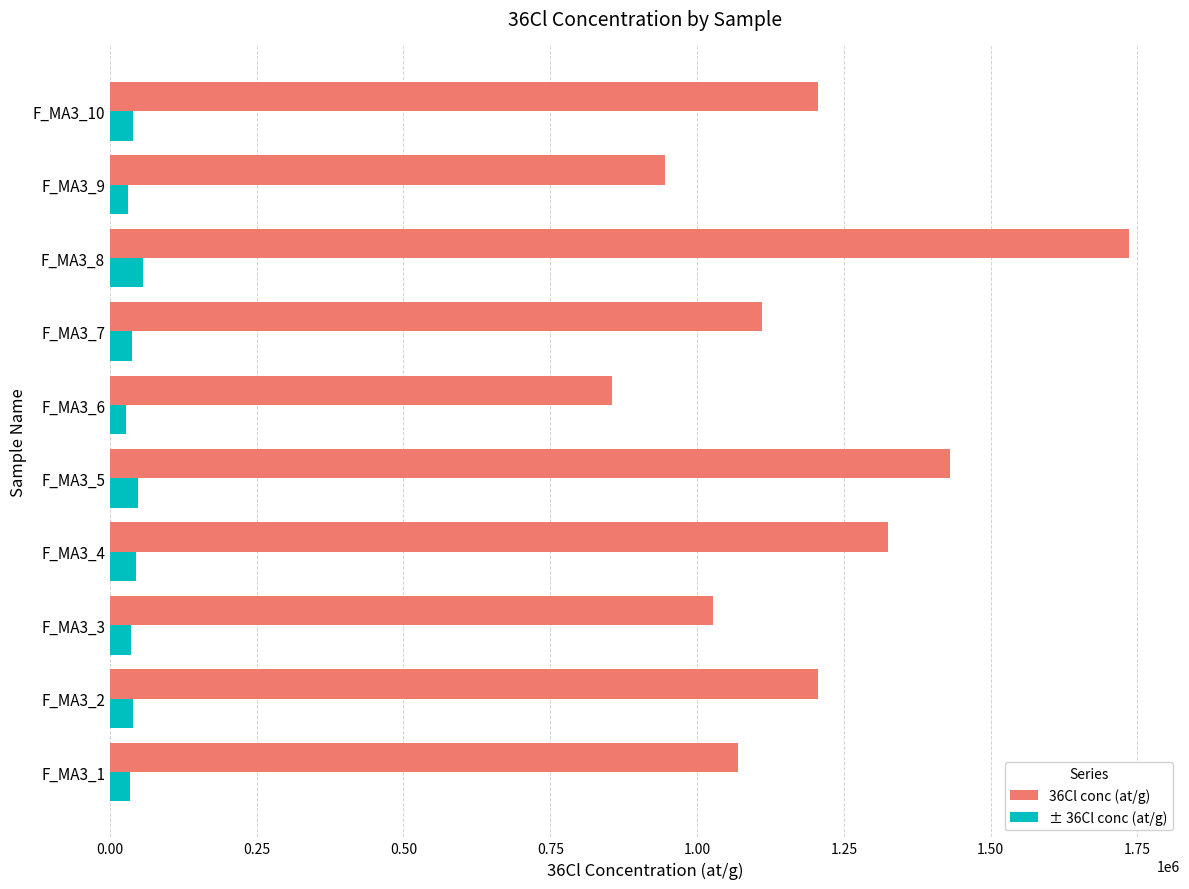

What is the minimum value for 36Cl conc (at/g)?

855271.2